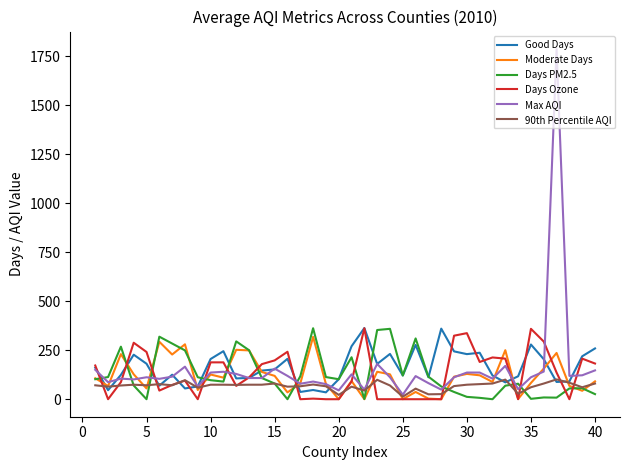

Which series has the widest spread of values?

Max AQI